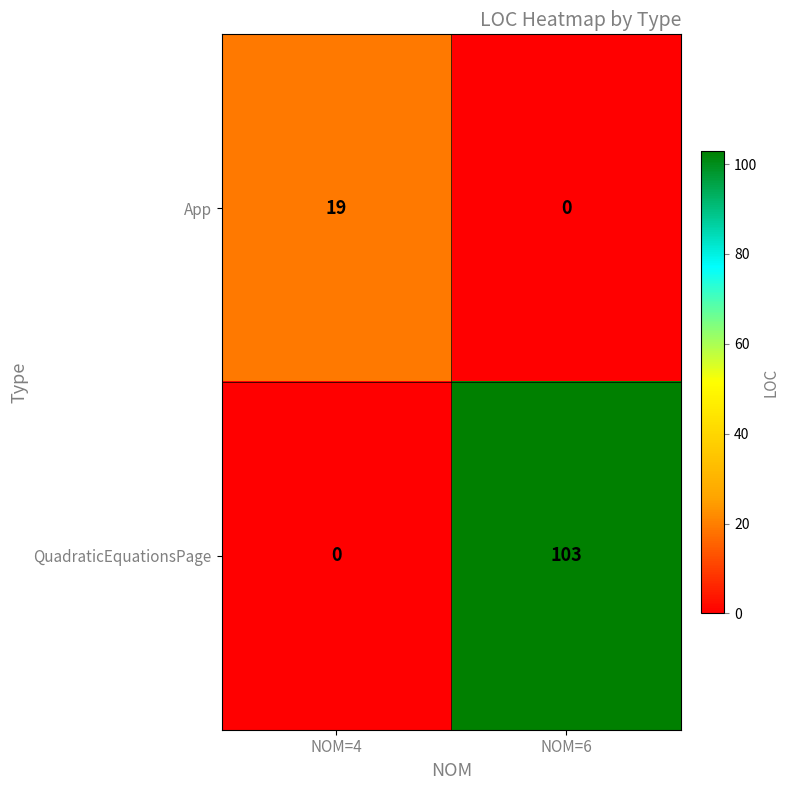

The value of App at NOM=4 is 28. True or false?

False